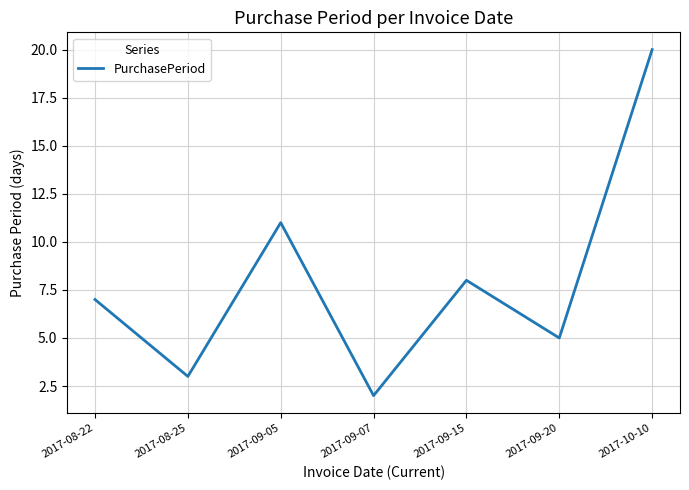

What is the difference between the second highest and minimum values?

9